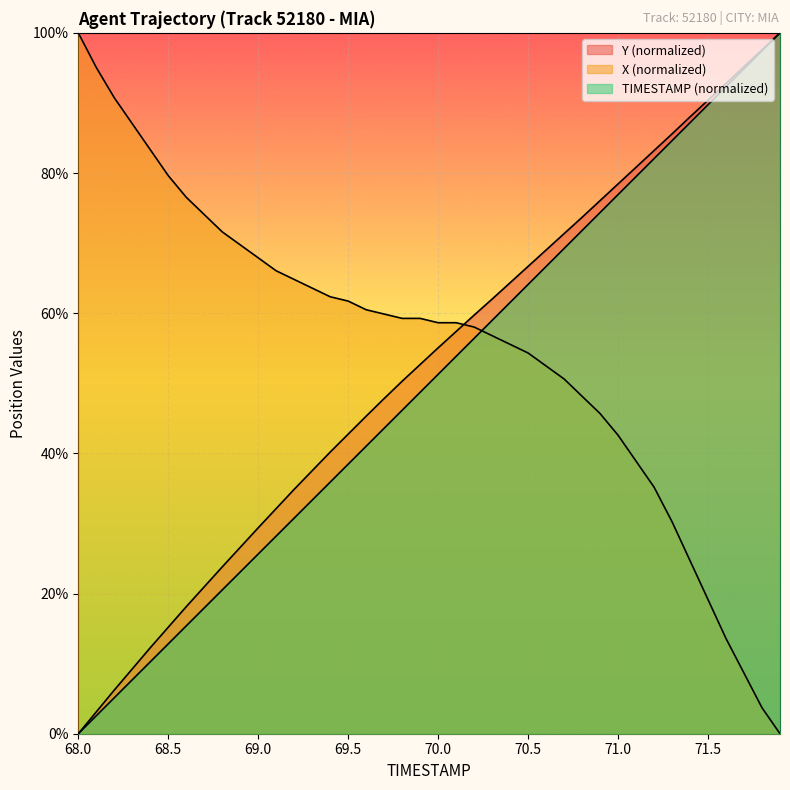

What is the total value across all series at 69.0?

122.9